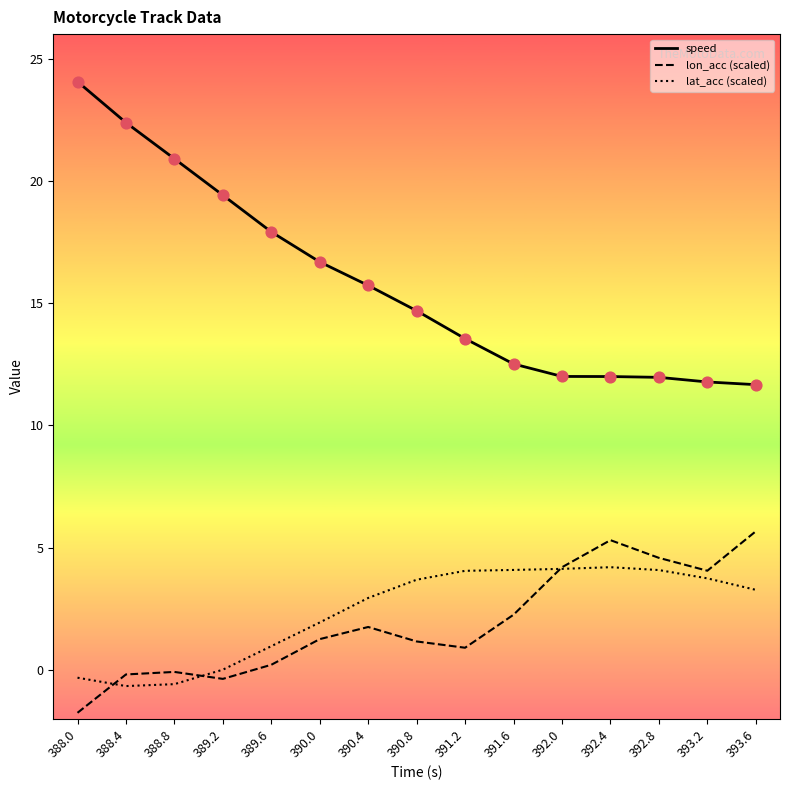

Which series contains the highest Y value?

speed